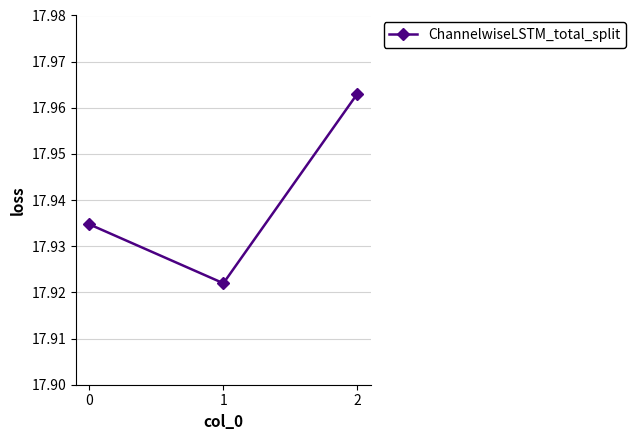

Which has a higher value, 2 or 0?

2